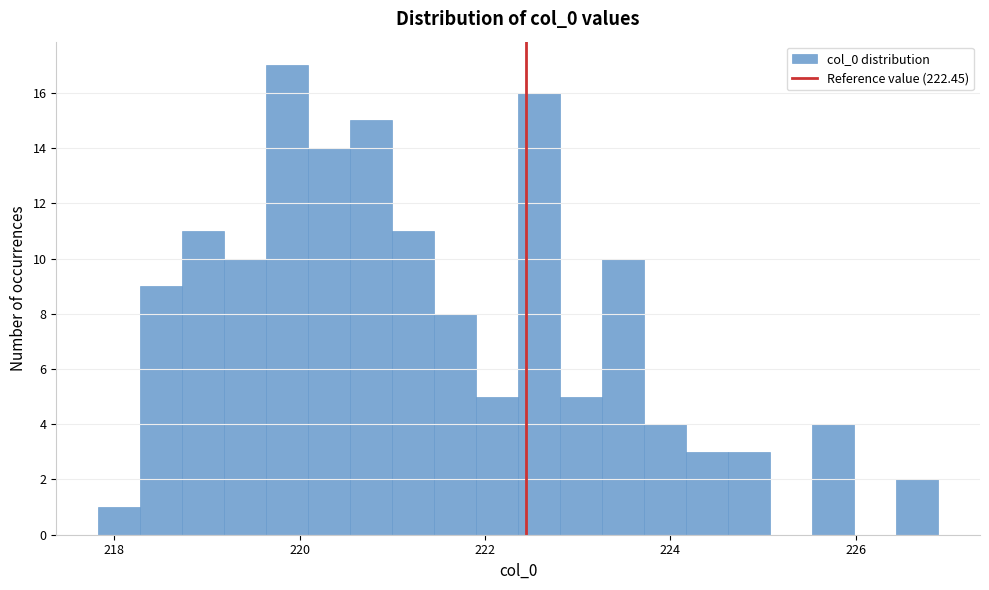

Around what value on the x-axis is the tallest bar? Give the approximate position of its centre, as read against the axis.

219.8